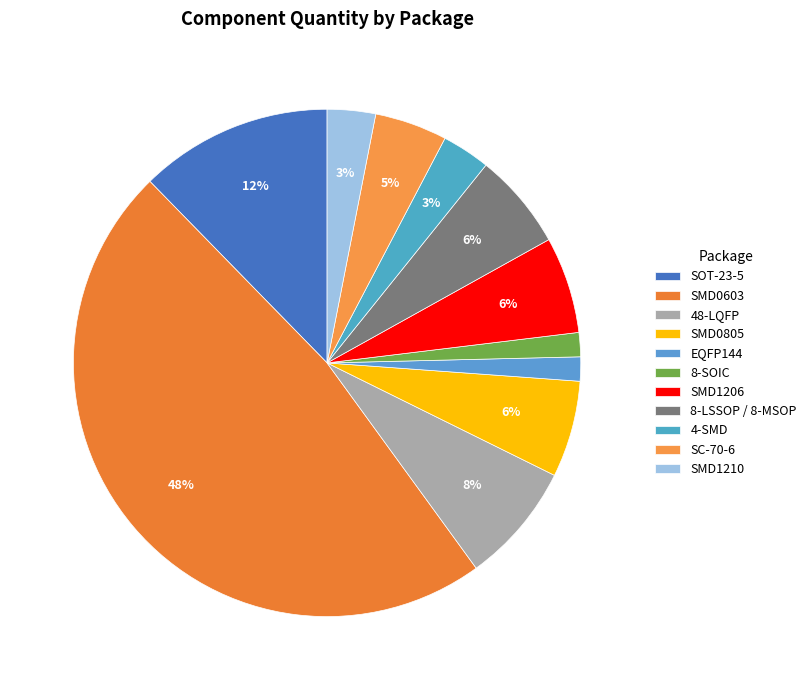

Which category has the smallest portion of the pie?

EQFP144